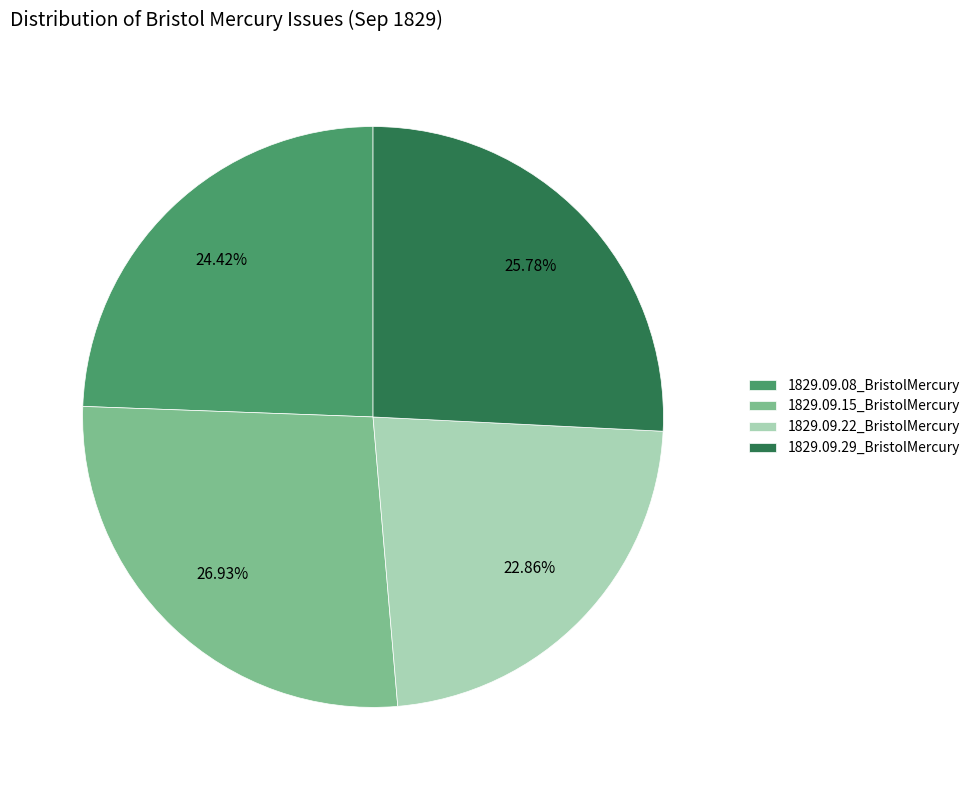

Does any single category account for the majority?

No